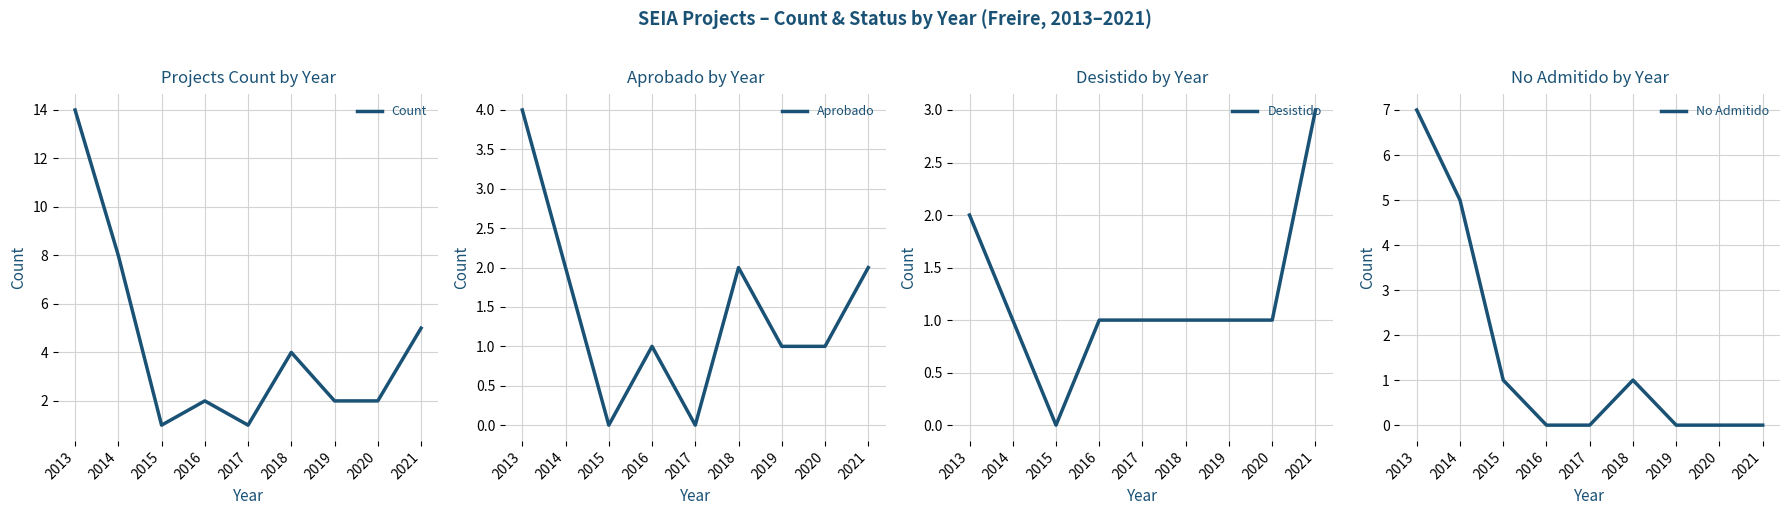

What is the spread (max minus min) of values at 2019?

2